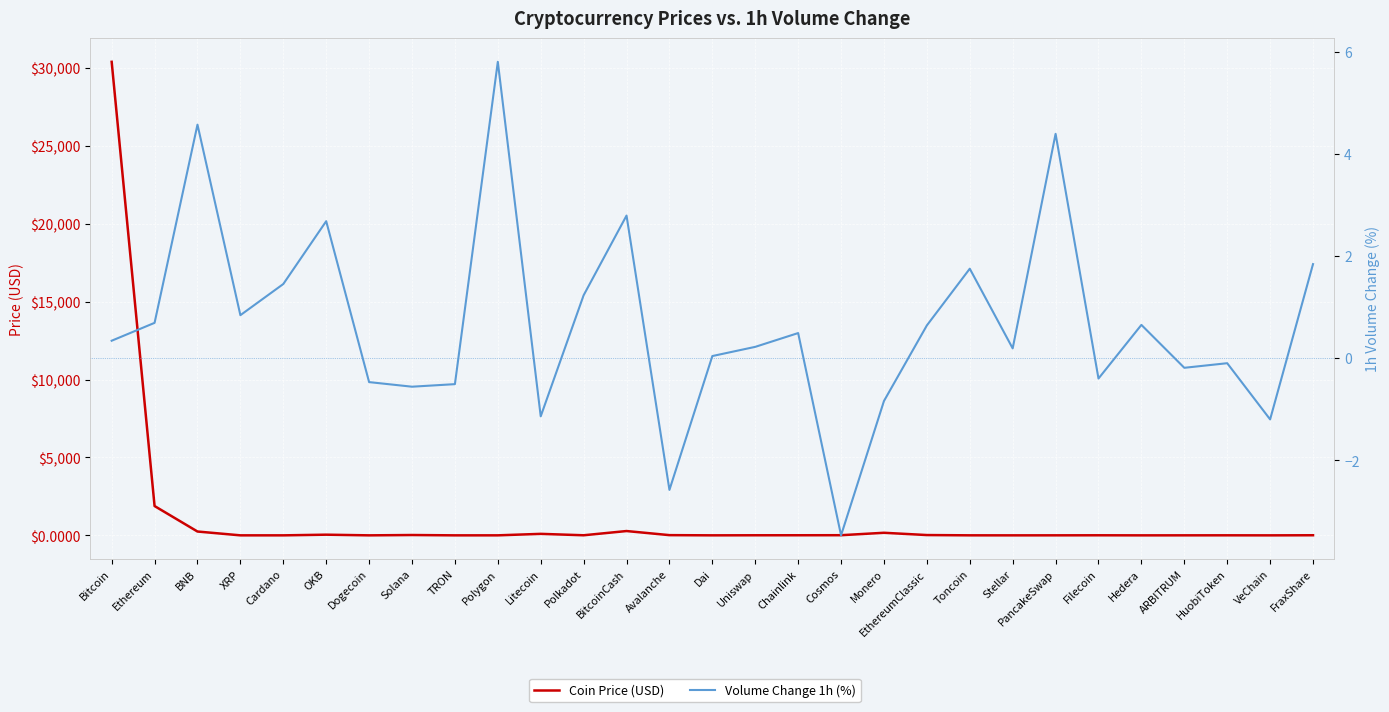

Where is the first local maximum for Coin Price (USD)?

OKB